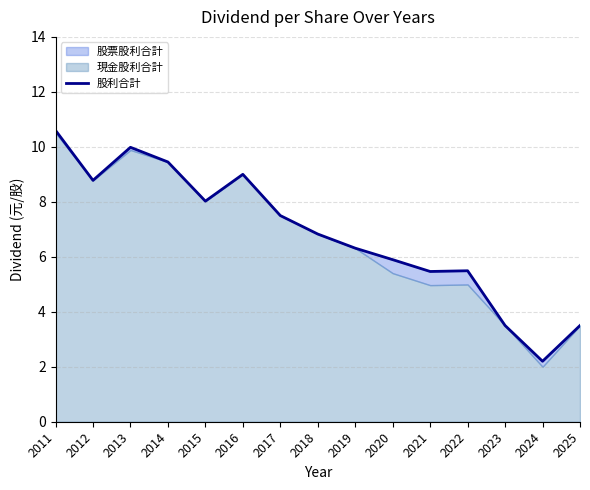

True or false: the data has more than 2 interior local peaks.

True